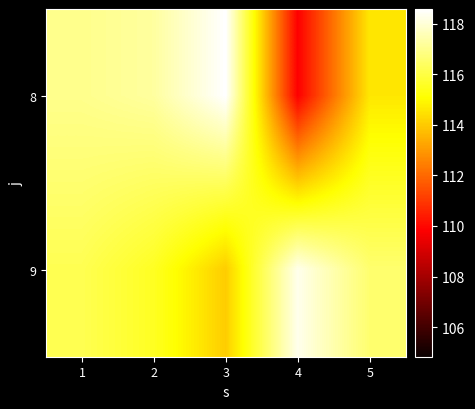

At which category is the sum across all series the highest?

1